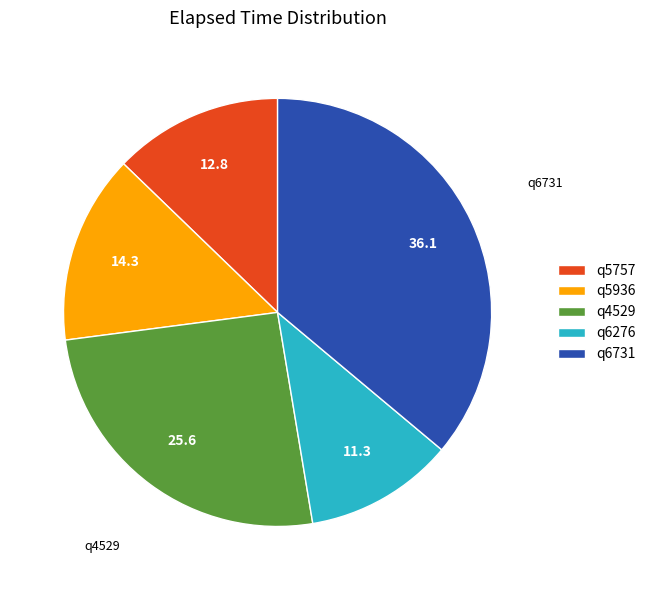

Is it true that q4529 is 20% of the pie?

False